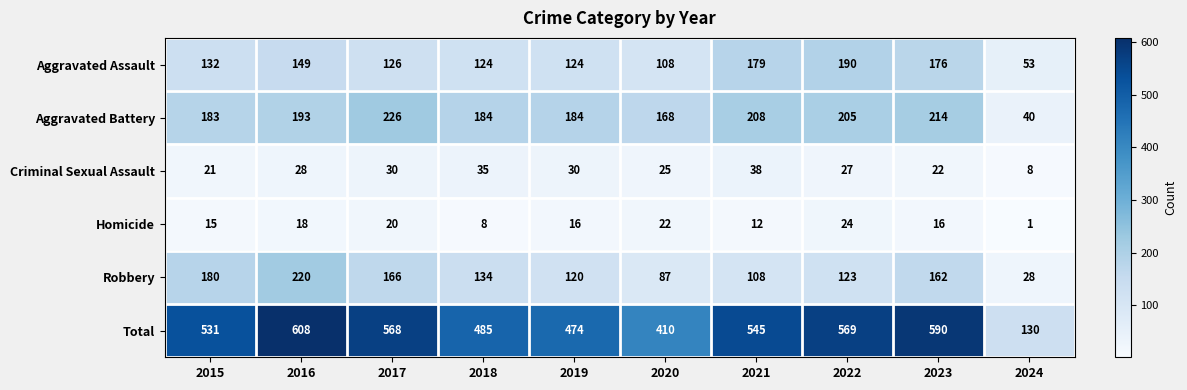

Which series has the widest spread of values?

Total